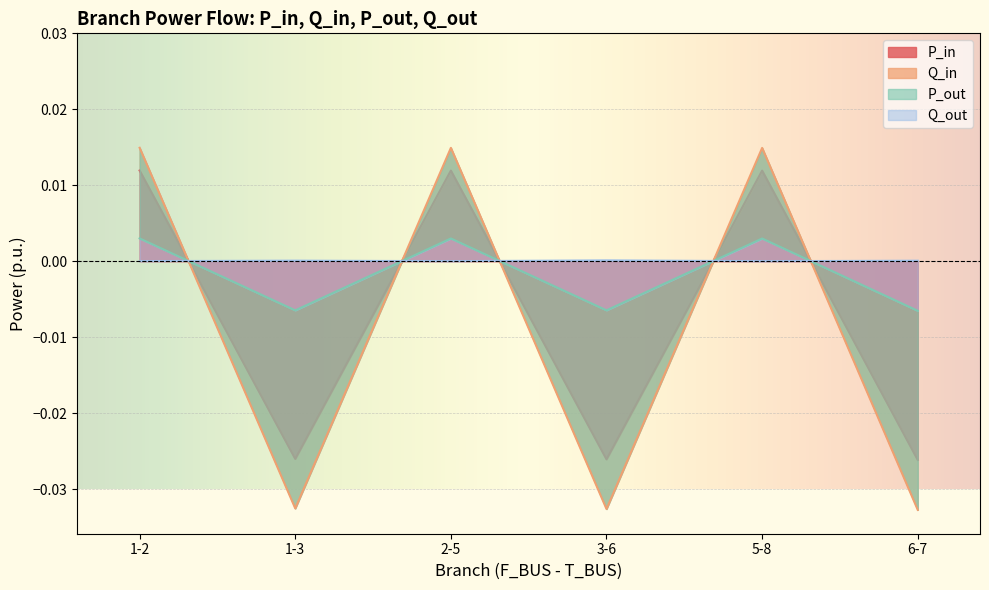

True or false: P_out has a value of -0.0 at 1-3.

False